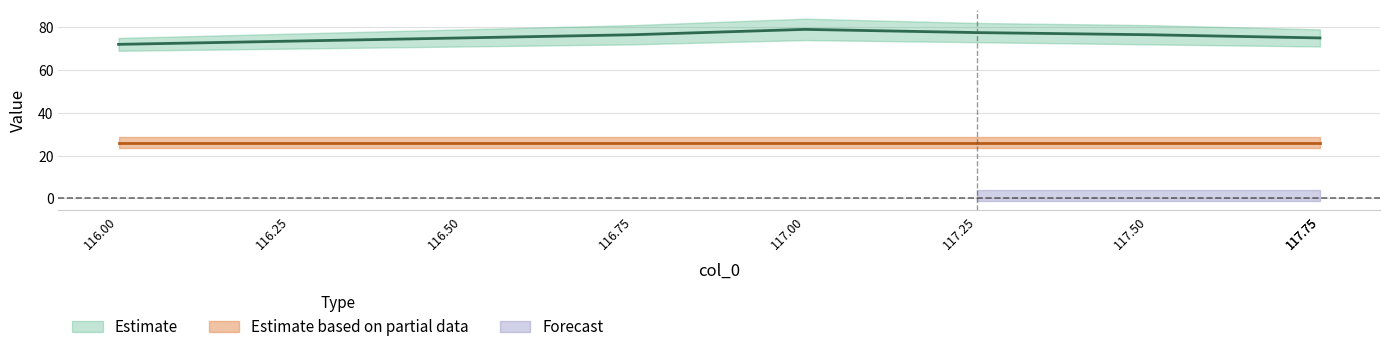

At which category is the sum across all series the highest?

117.0